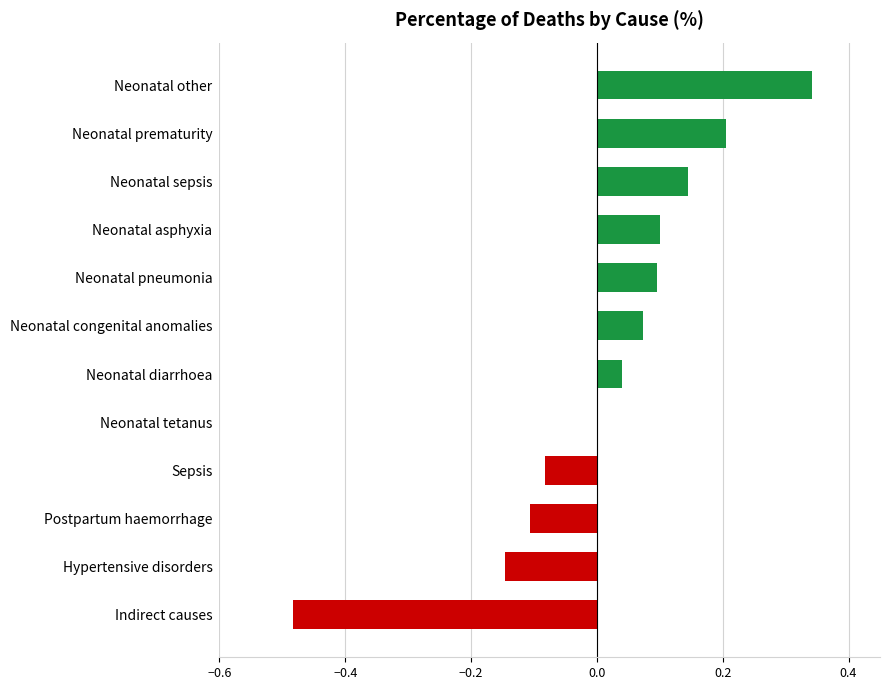

What is the sum of the values at Neonatal pneumonia and Neonatal diarrhoea?

0.1